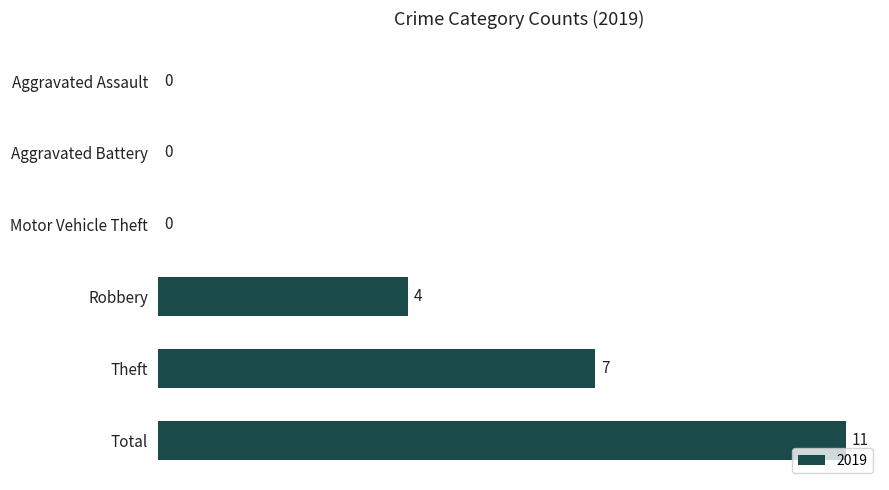

What is the change in value from Motor Vehicle Theft to Total?

+11